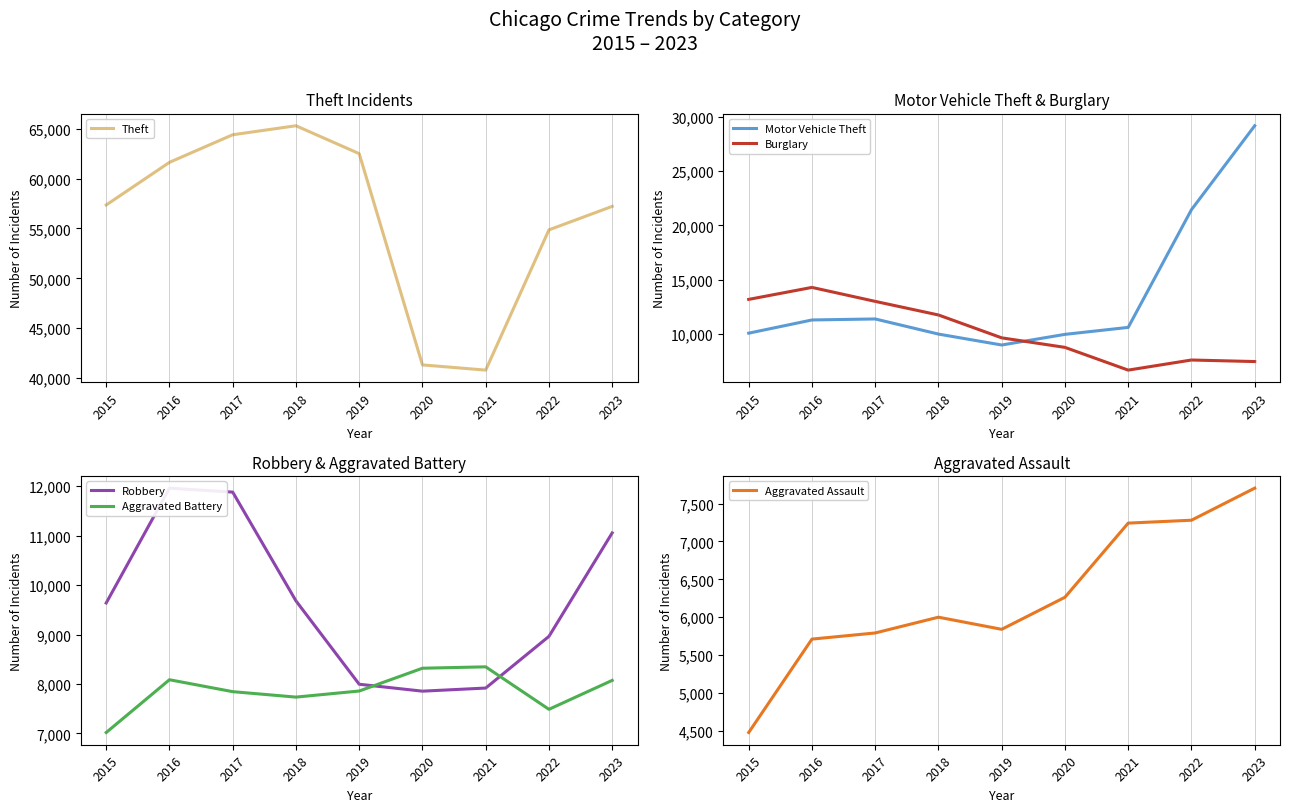

What is the difference between the maximum and minimum values in the Aggravated Assault series?

3223